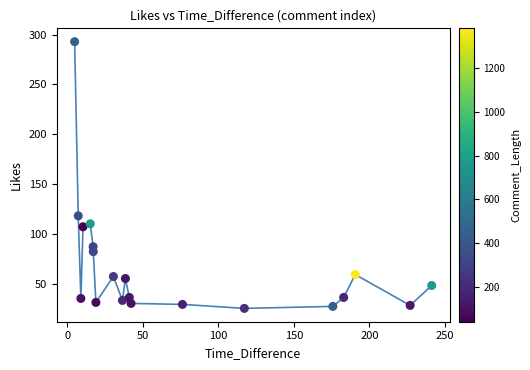

What is the range of Y values (max minus min)?

268